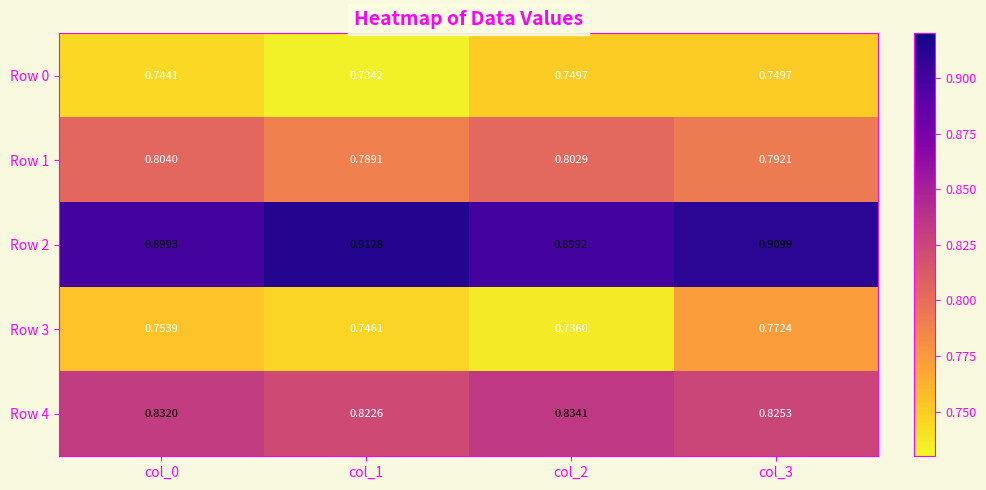

Is the value of Row 2 at col_1 greater than the value of Row 0 at col_3?

Yes